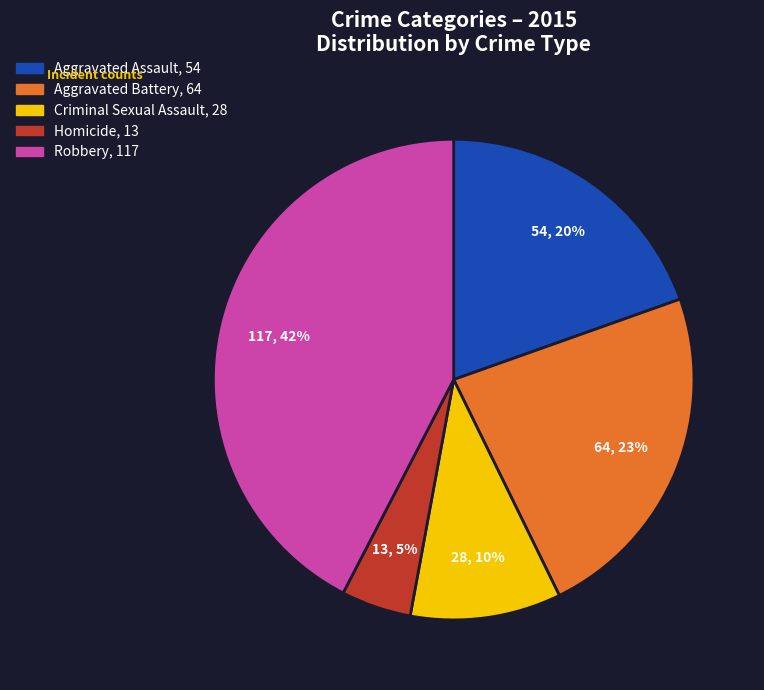

Between Criminal Sexual Assault and Robbery, which is larger?

Robbery